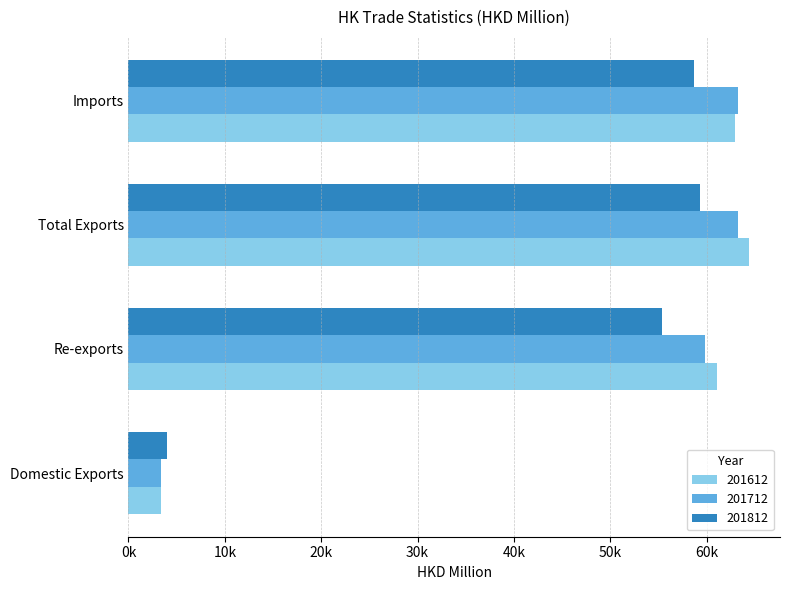

What are all the series names shown in the legend?

201612, 201712, 201812